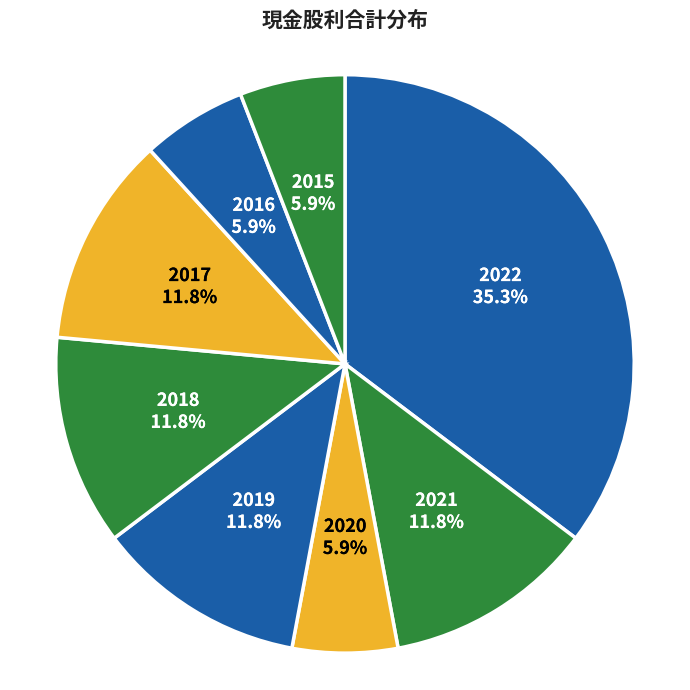

Count the number of slices in the pie.

8